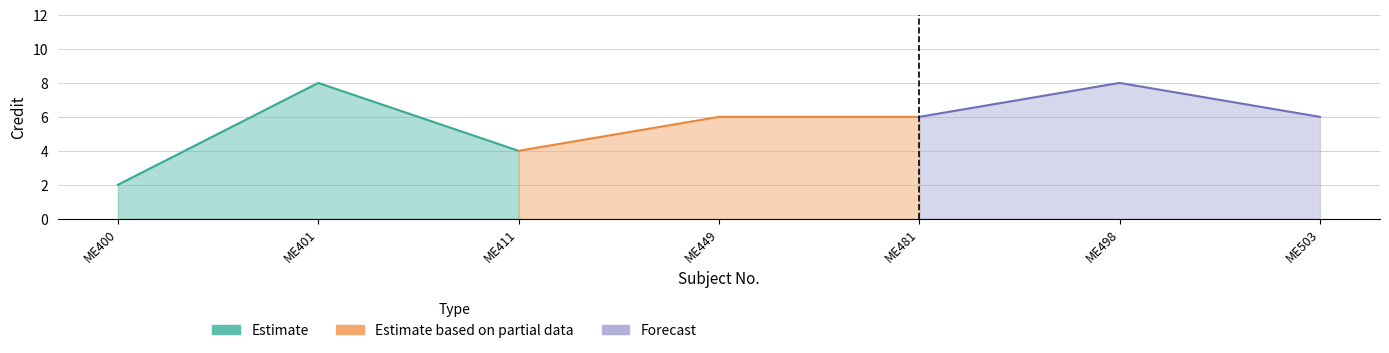

What is the average value?

6